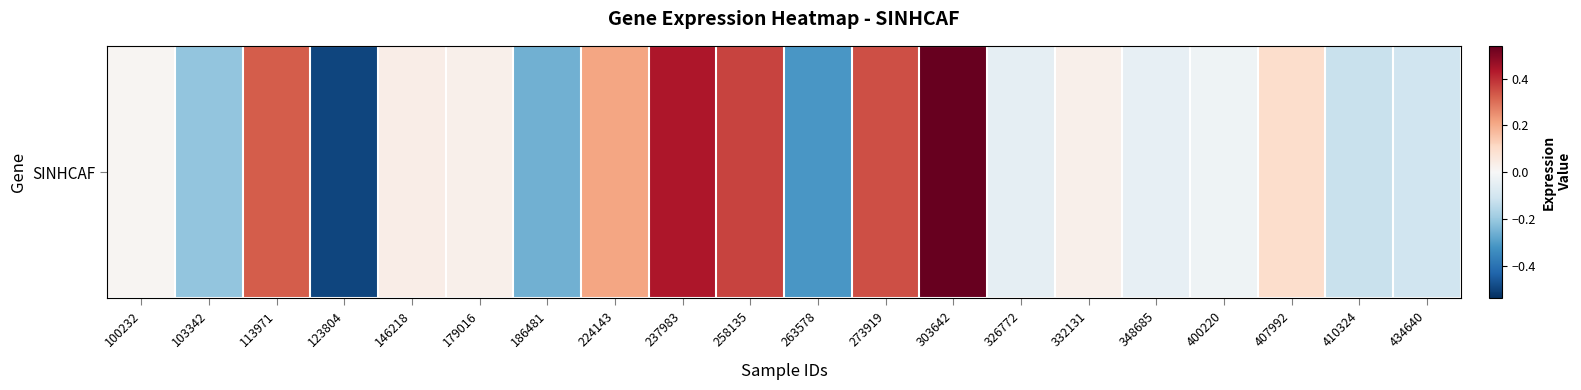

How many positive values are there?

11